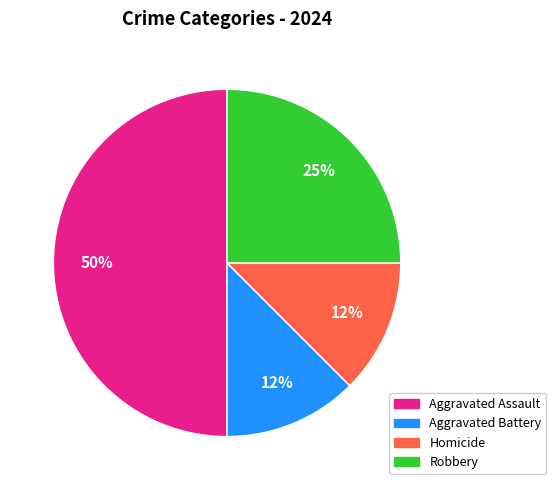

Does Robbery account for over 50% of the chart?

No